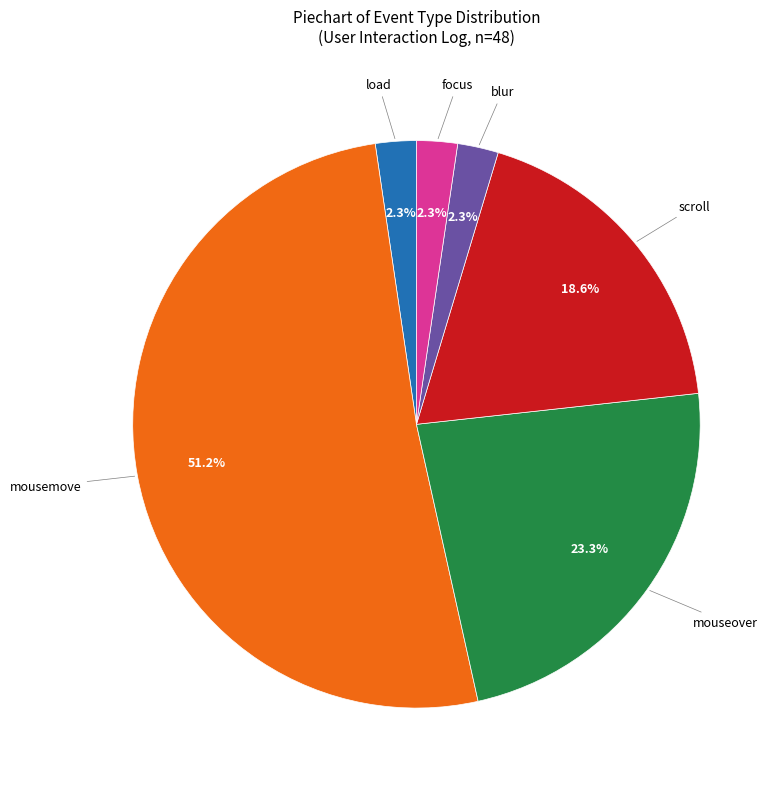

Does any single category account for the majority?

Yes